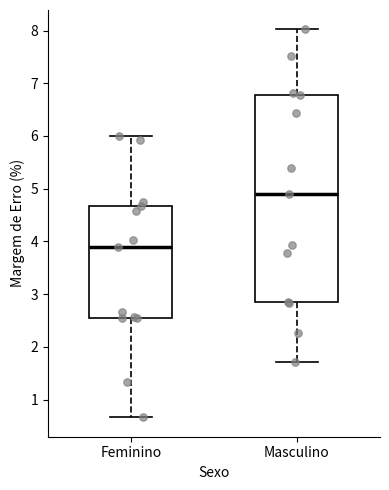

Reading left to right, transcribe this box plot: for each box, give where its median line is, the range the box spans, and where its two whiskers end, as read against the y-axis. The values are not printed on the chart, so give them approximately, as read against the axis.

Feminino: median 3.9, box 2.5 to 4.7, whiskers 0.7 to 6.0
Masculino: median 4.9, box 2.8 to 6.8, whiskers 1.7 to 8.0